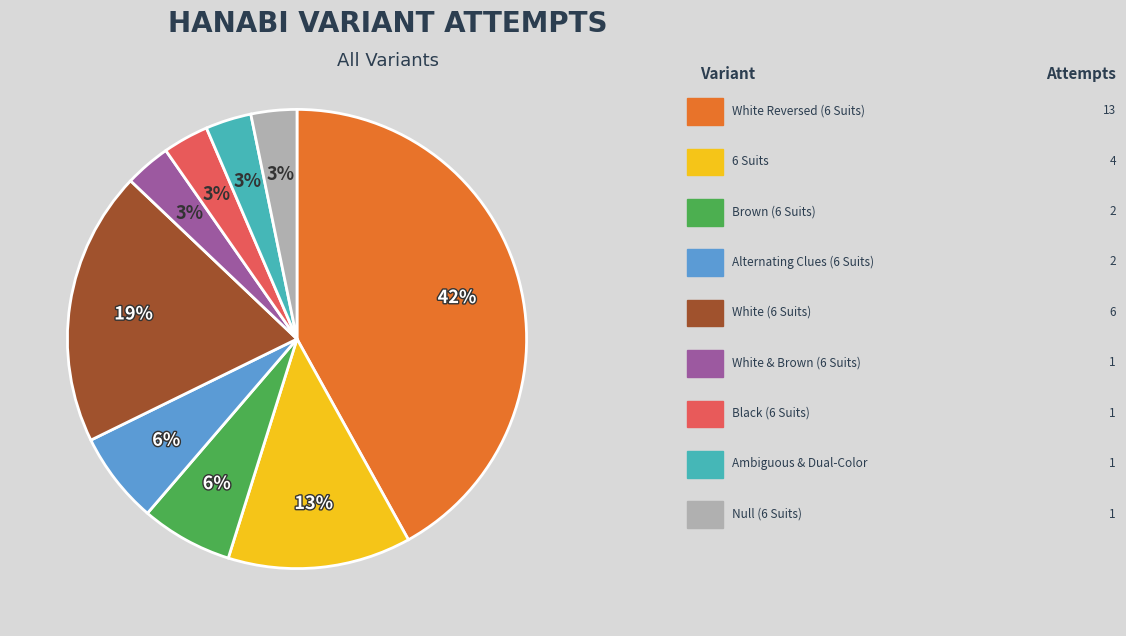

To the nearest percent, what is the average slice percentage?

11%